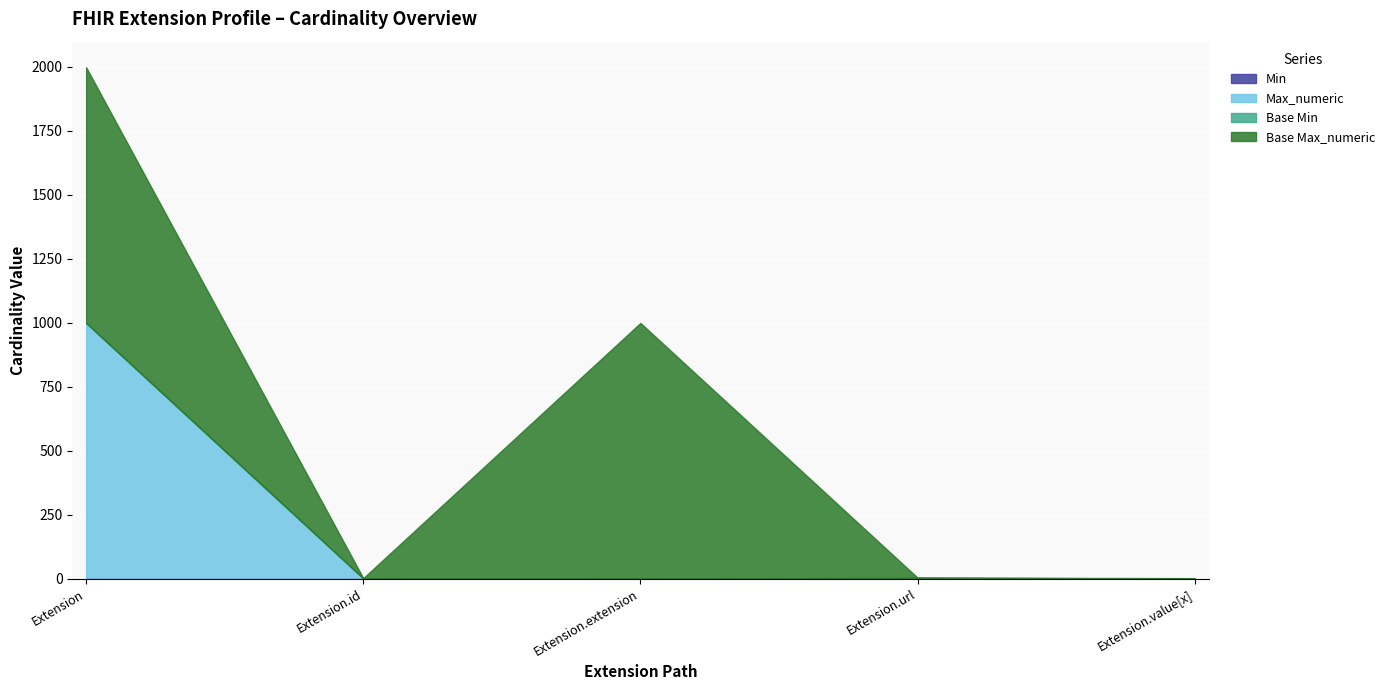

What is the difference between the highest and lowest values at Extension.value[x]?

1